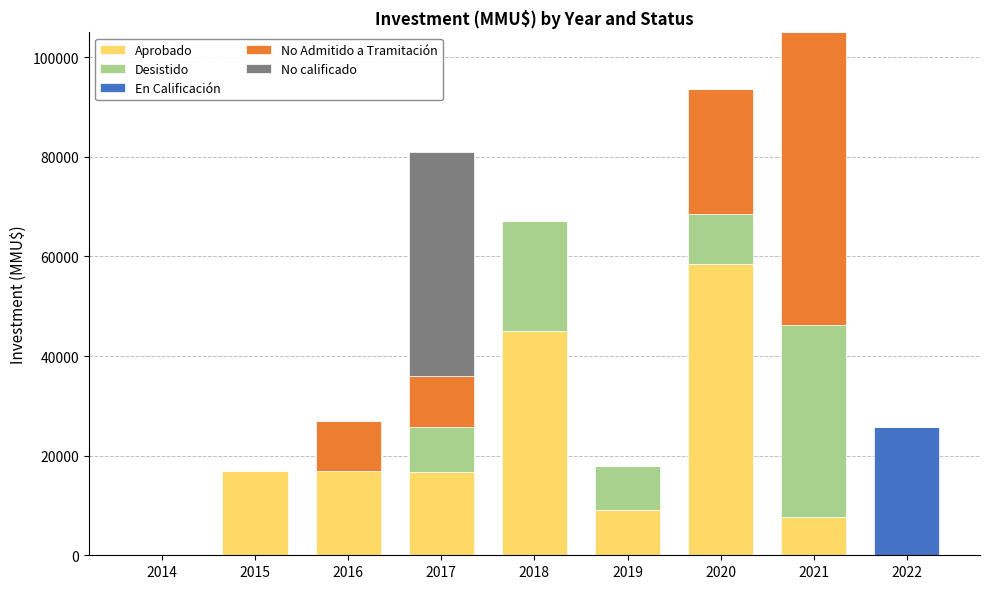

The value of Aprobado at 2020 is 58500. True or false?

True